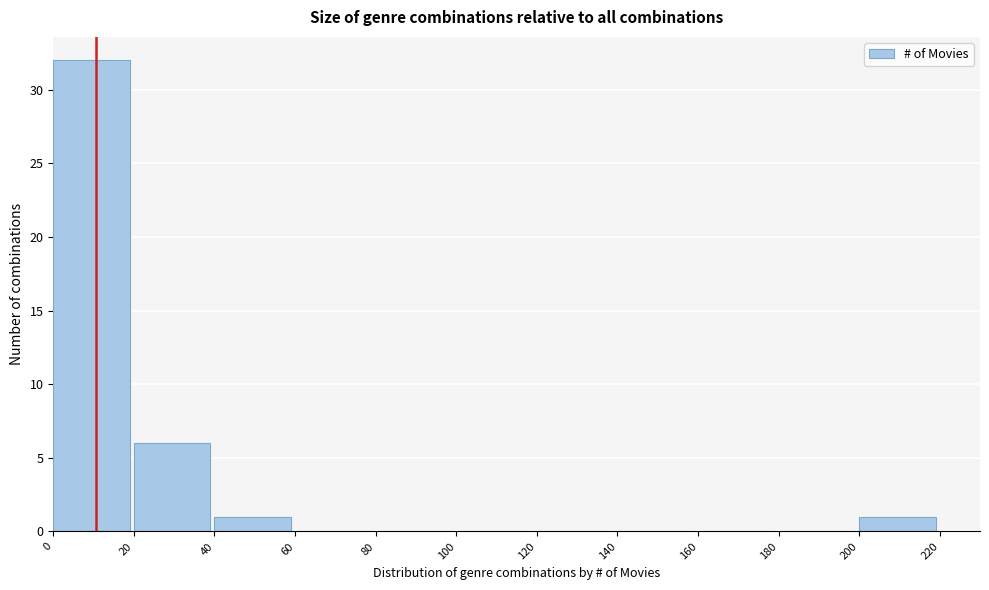

Which range on the x-axis has the tallest bar?

0 to 20